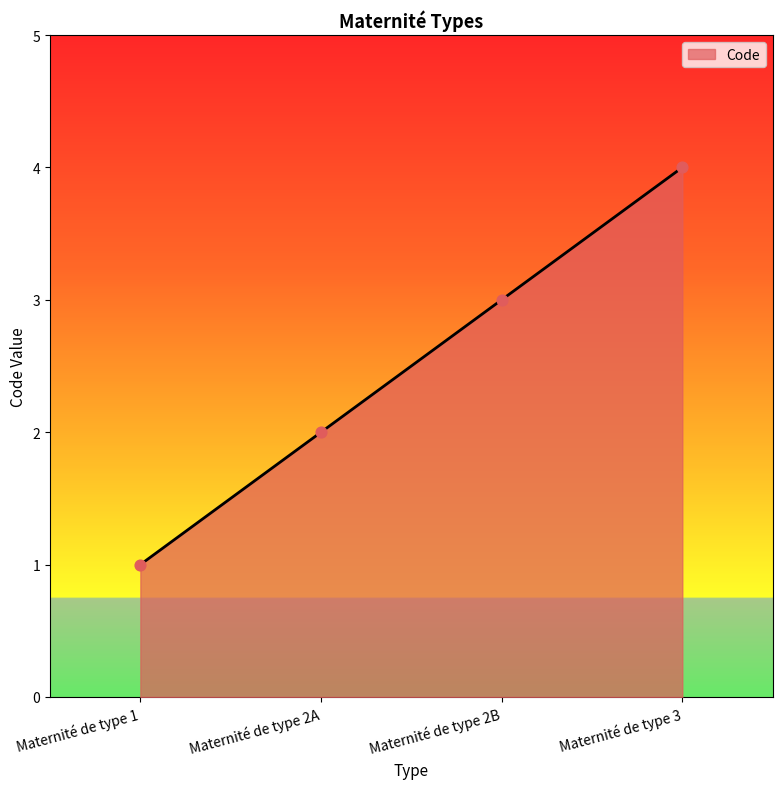

What is the change in value from Maternité de type 2B to Maternité de type 3?

+1